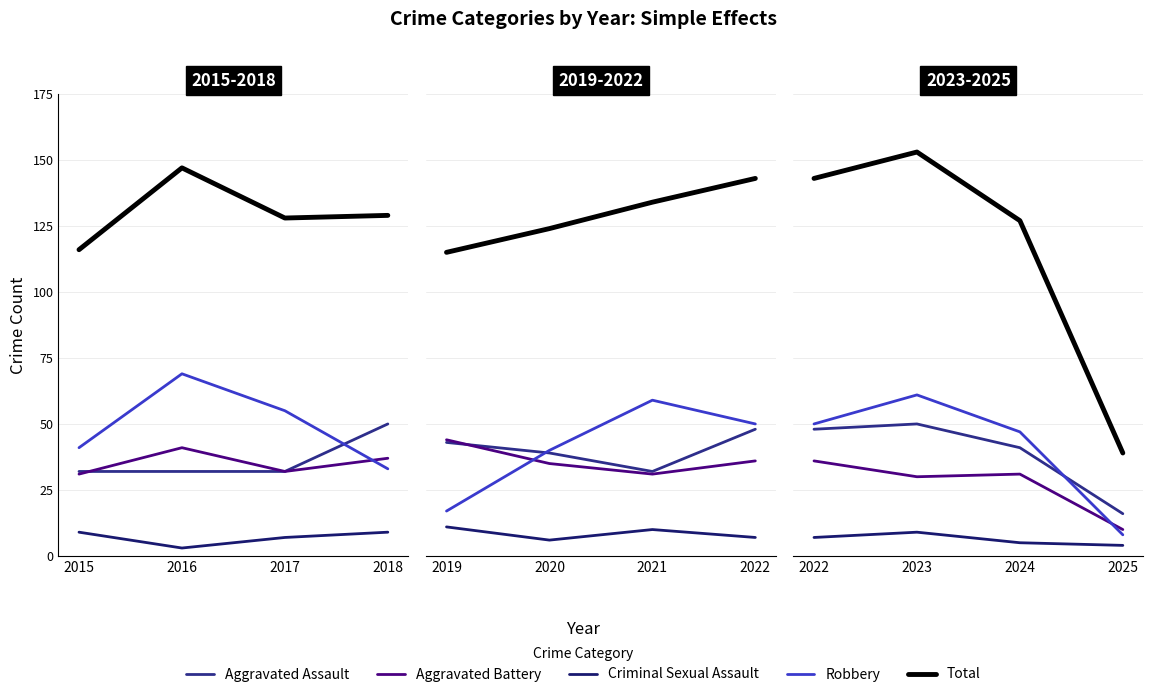

True or false: Aggravated Battery and Aggravated Assault intersect in this chart.

False